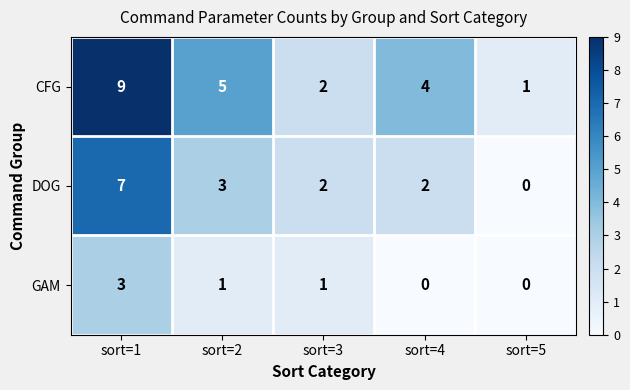

Where does the CFG series first go above 4?

sort=1